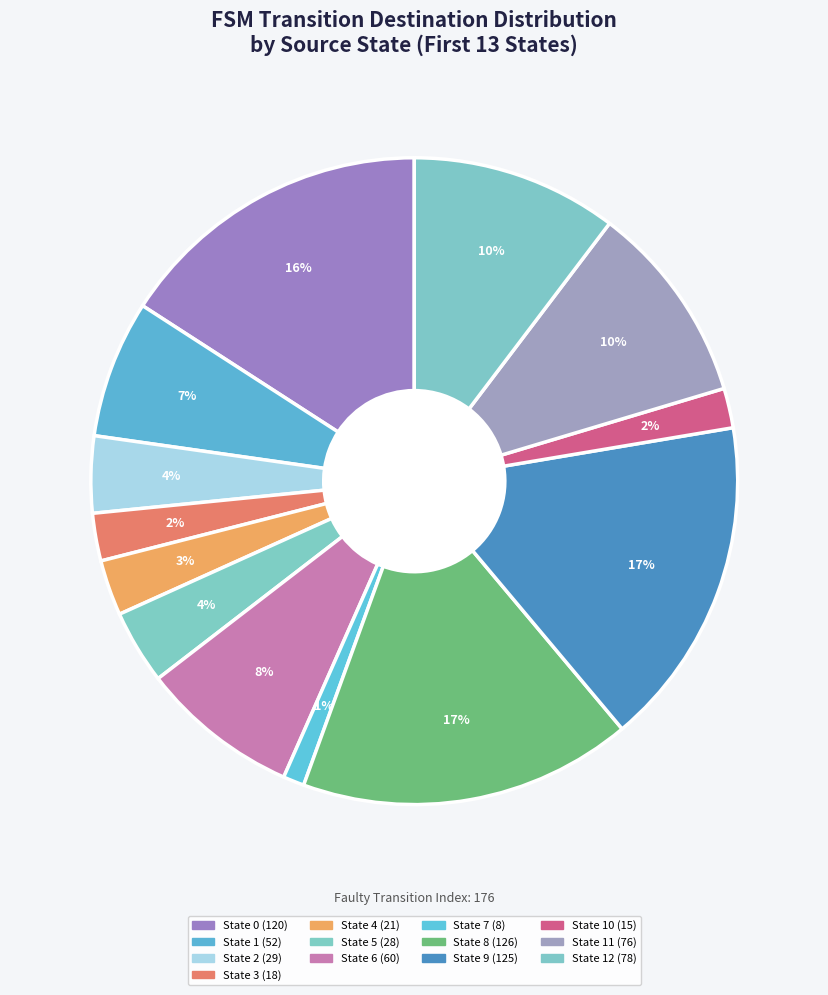

Rank the categories by value from highest to lowest.

State 8, State 9, State 0, State 12, State 11, State 6, State 1, State 2, State 5, State 4, State 3, State 10, State 7